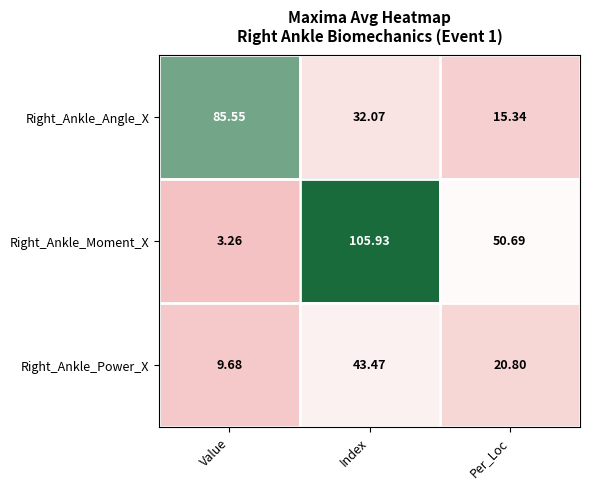

Where is Right_Ankle_Moment_X nearest to the value 54?

Per_Loc